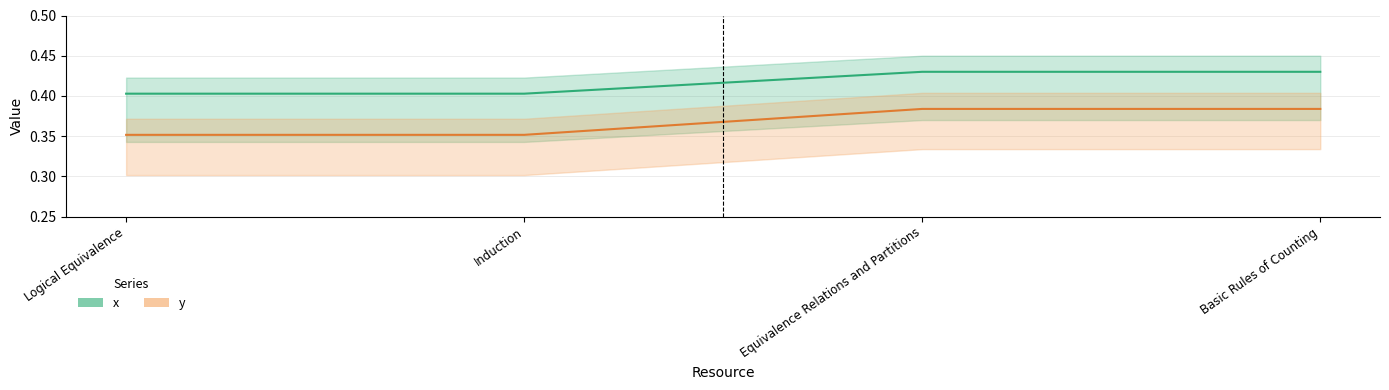

Rank the series by their average value, from lowest to highest.

y, x